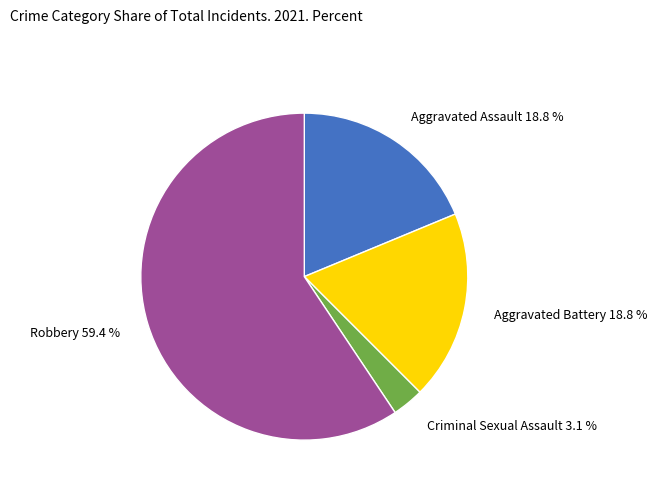

Is there a majority slice in this chart?

Yes